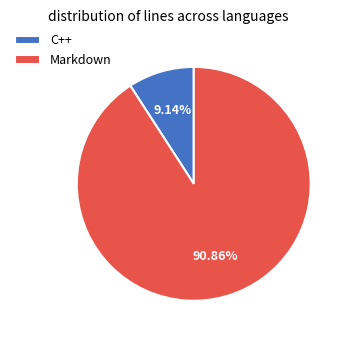

Is it true that Markdown is 91% of the pie?

True